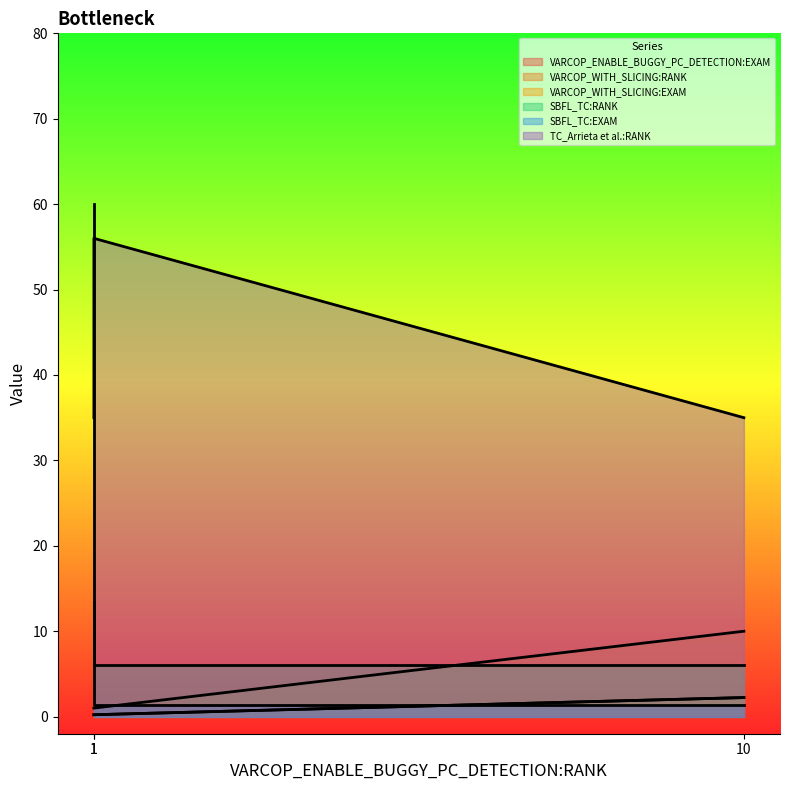

Is the value of VARCOP_ENABLE_BUGGY_PC_DETECTION:EXAM at 1 greater than the value of TC_Arrieta et al.:RANK at 10?

Yes